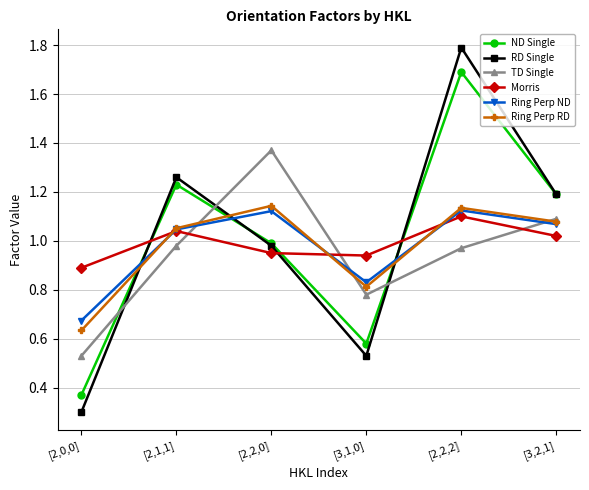

What is the label of the 4th point from the right?

[2,2,0]